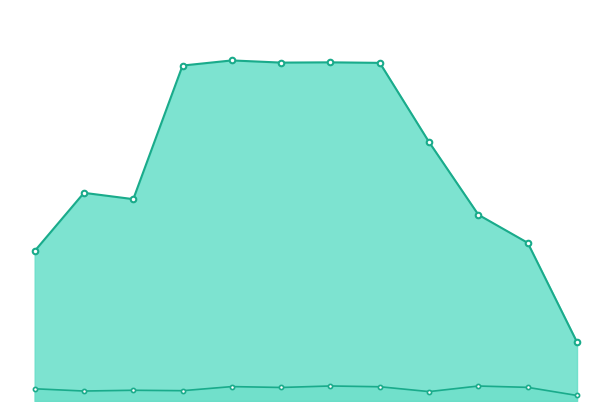

True or false: %user and %system cross at least once.

False